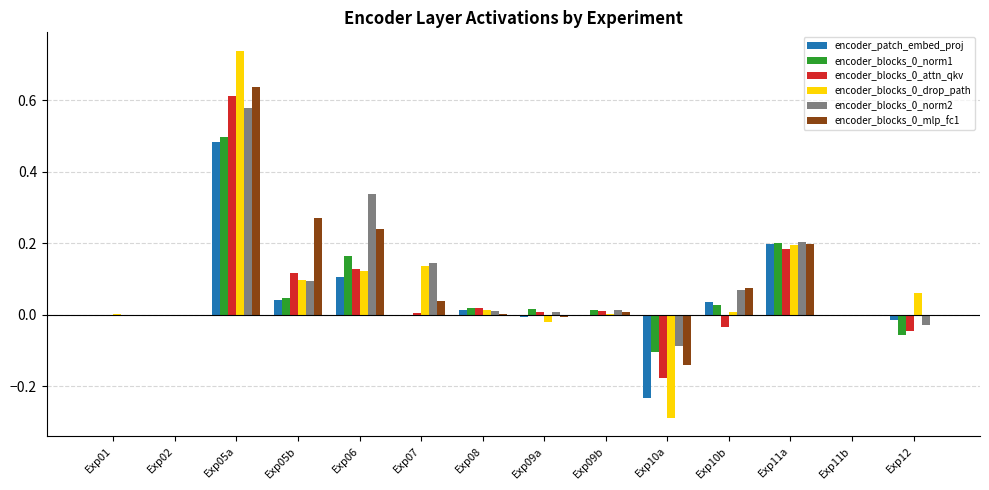

The value of encoder_blocks_0_mlp_fc1 at Exp01 is -0.0. True or false?

True